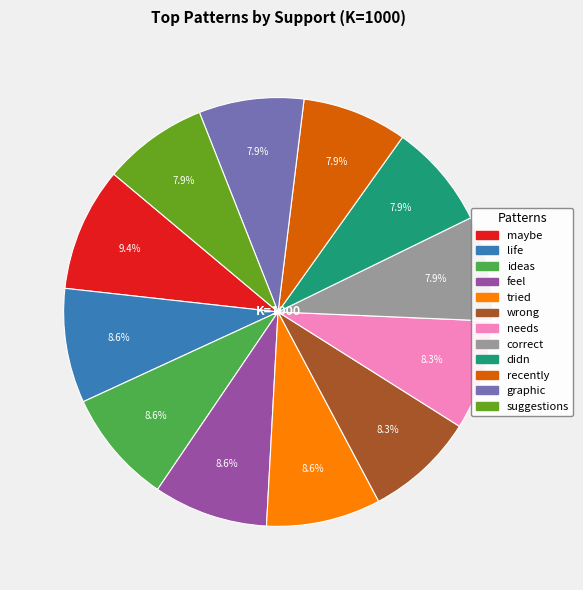

Which slice is the largest?

maybe